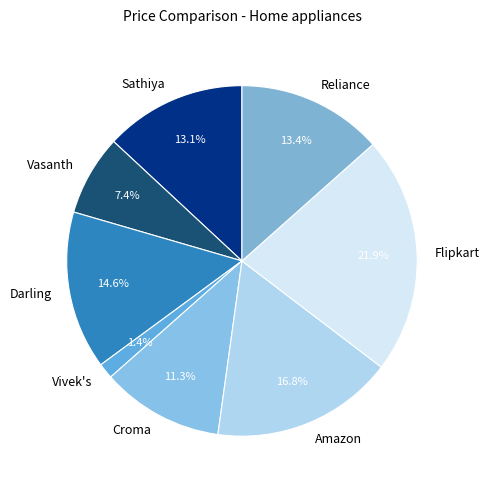

What percentage is the Sathiya slice, to the nearest percent?

13%